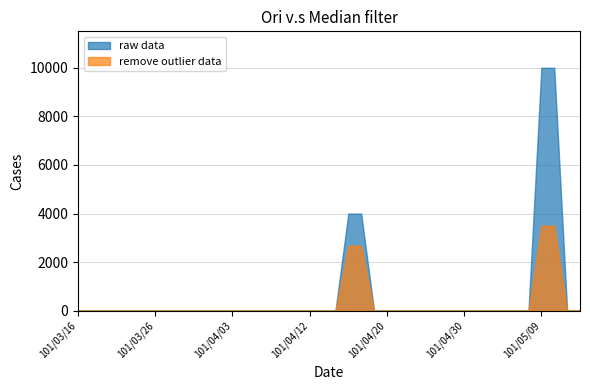

Count the number of data series in this chart.

2